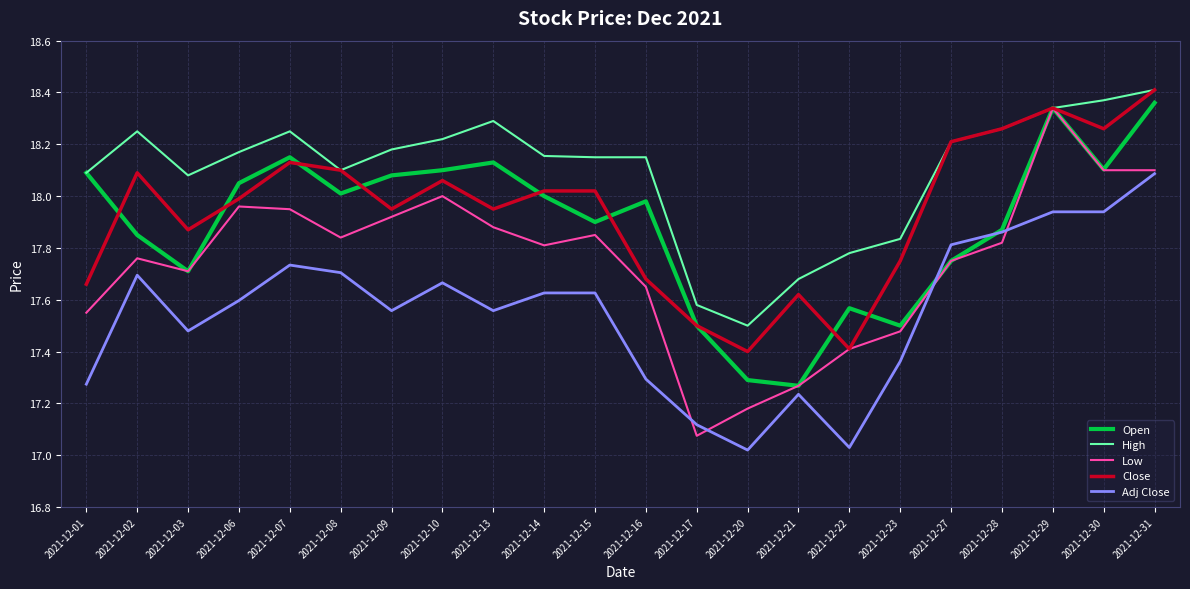

What is the spread (max minus min) of values at 2021-12-23?

0.5